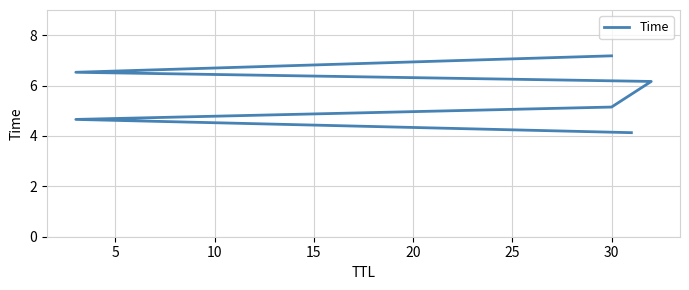

How many data points are above 6?

3